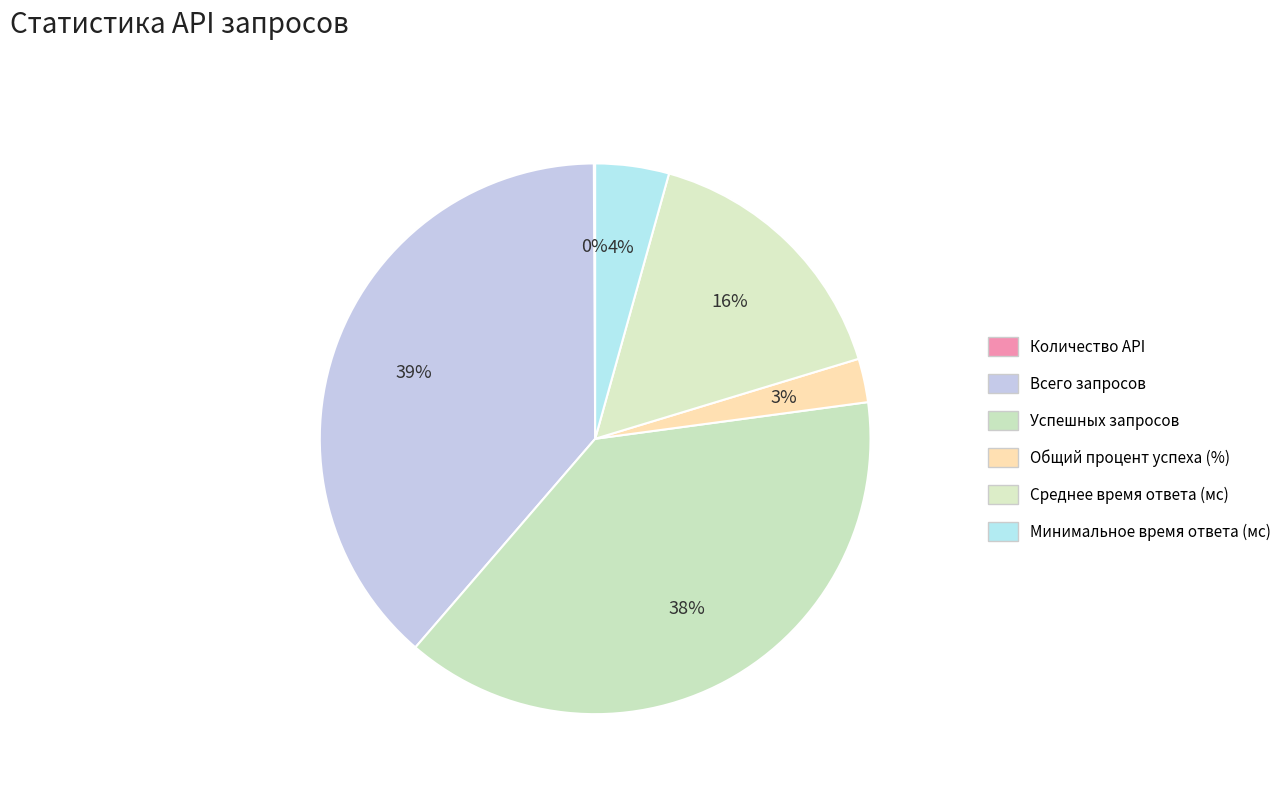

Combined, what portion of the pie is Количество API and Общий процент успеха (%)?

2.6%